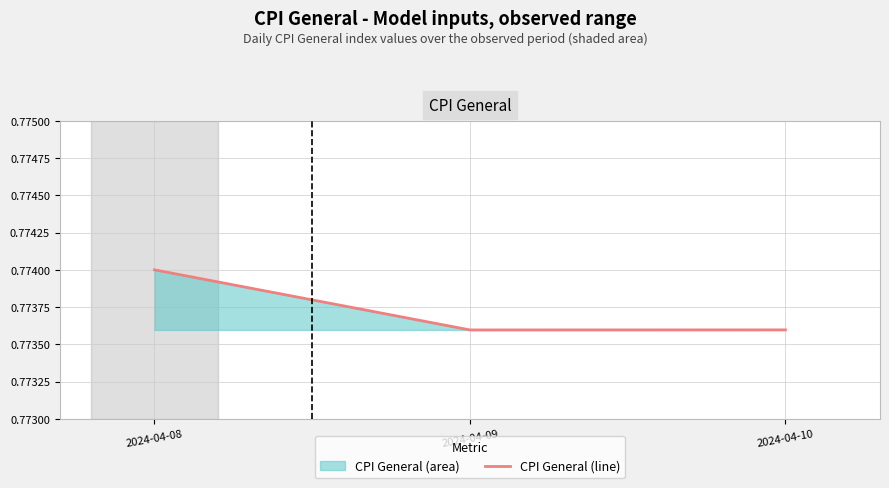

Count the values in the range 0 to 1.

3